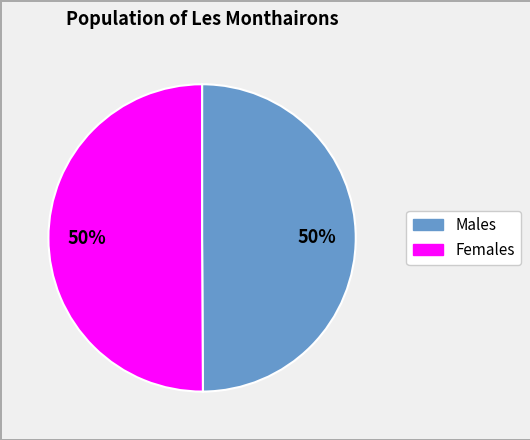

How many slices are in this pie chart?

2